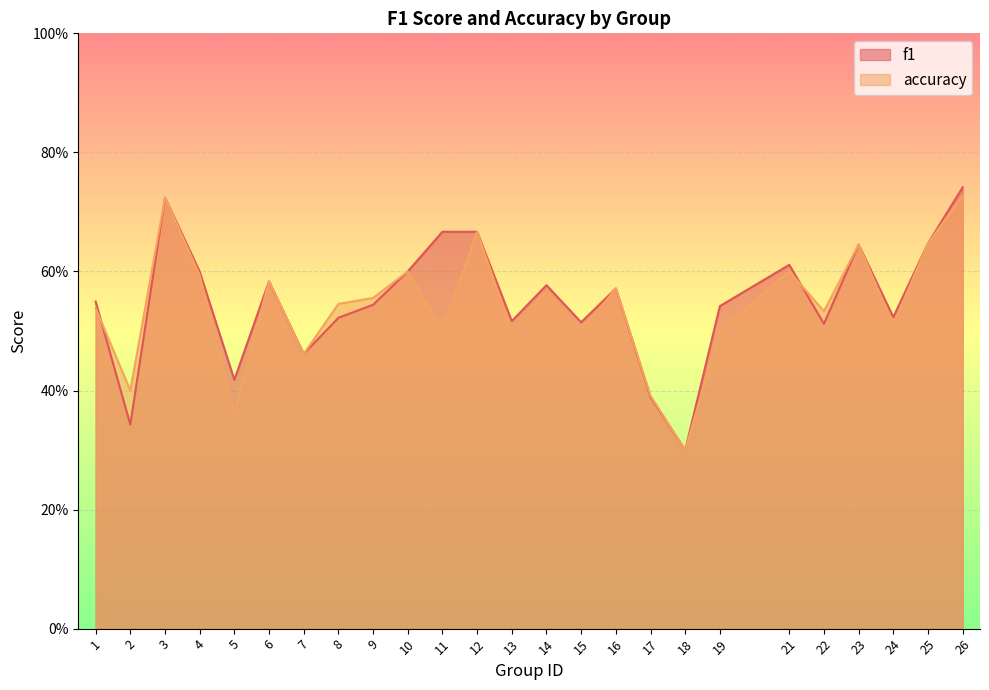

True or false: f1 and accuracy intersect in this chart.

True